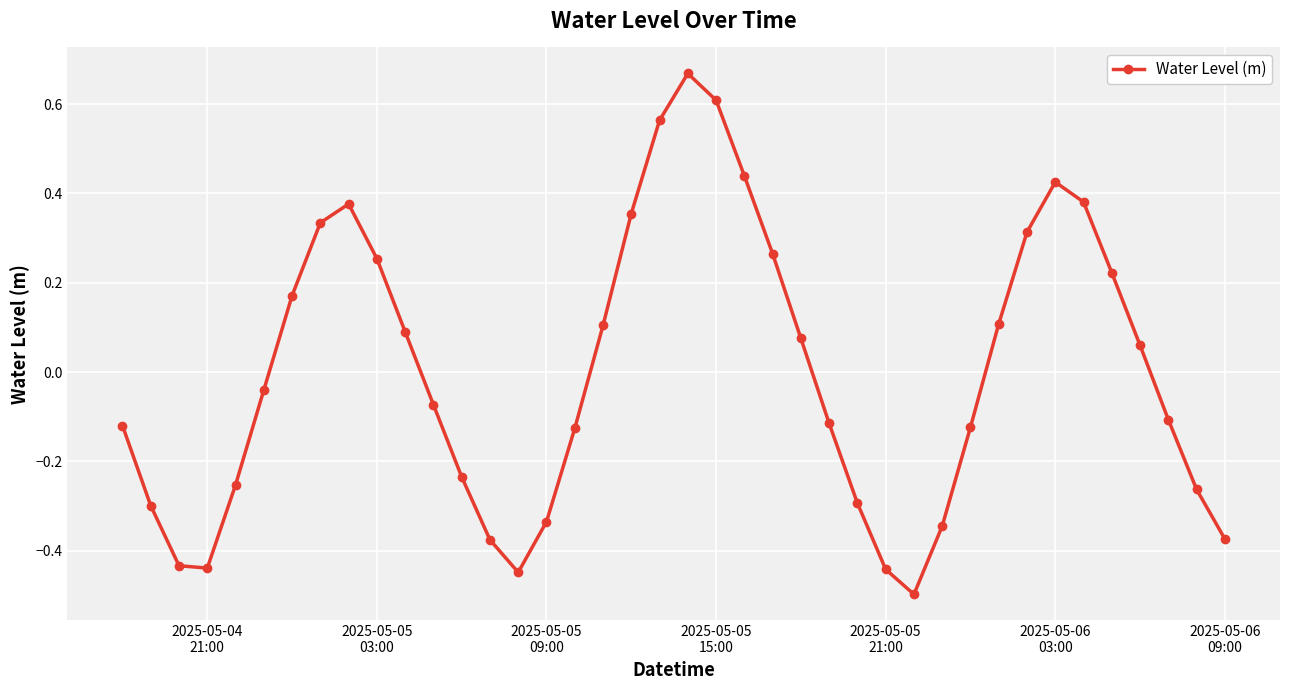

What is the difference between the maximum and minimum values?

1.2